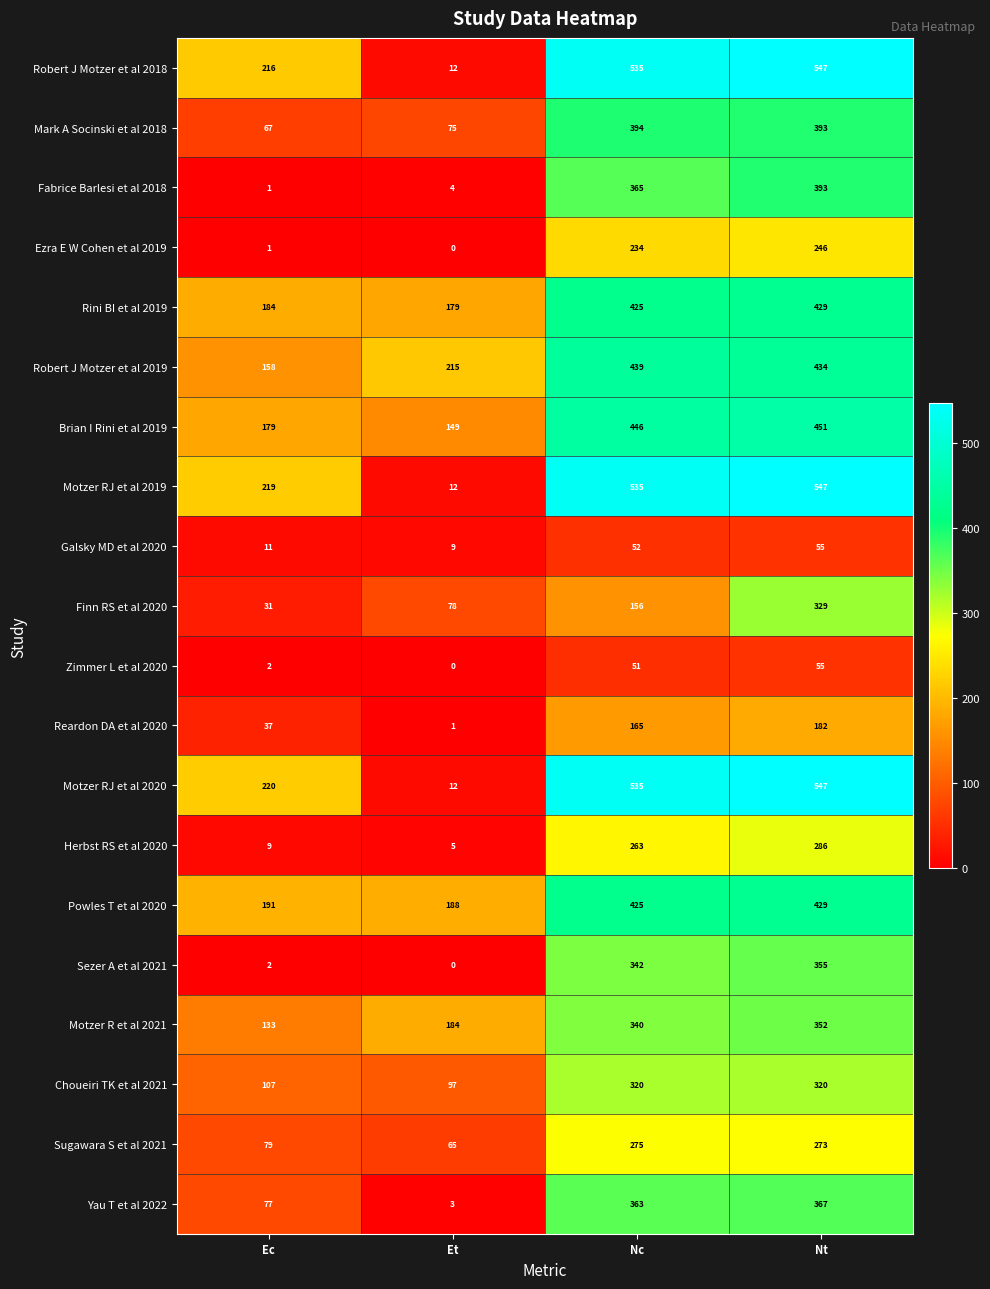

The value of Sugawara S et al 2021 at Nt is 273. True or false?

True